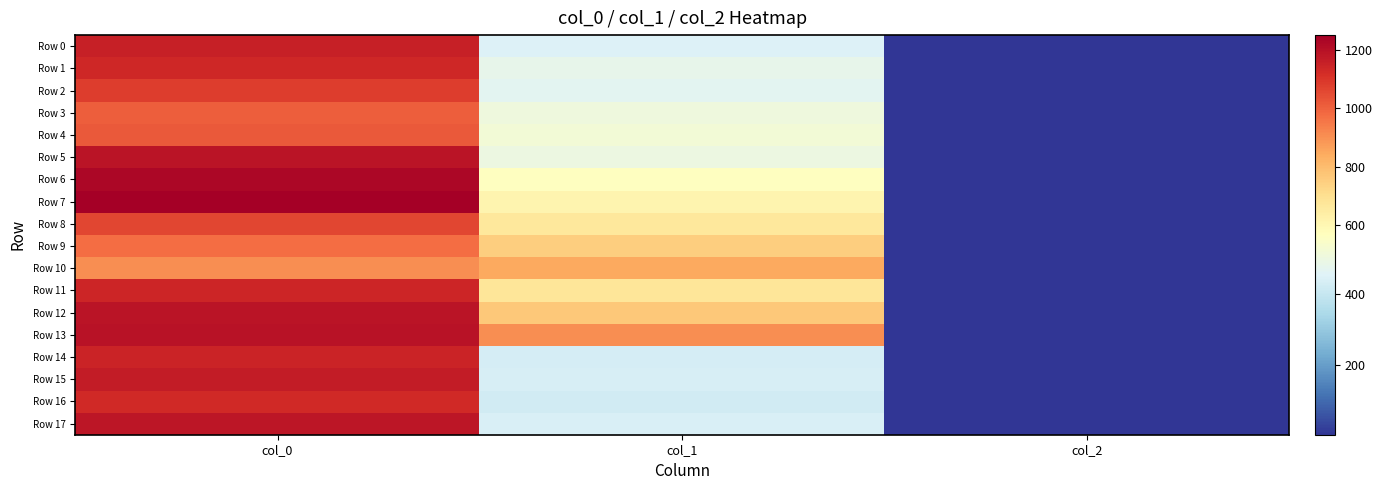

Rank the series at col_0 from lowest to highest value.

Row 10, Row 9, Row 3, Row 4, Row 8, Row 2, Row 16, Row 1, Row 11, Row 14, Row 0, Row 15, Row 17, Row 5, Row 12, Row 13, Row 6, Row 7